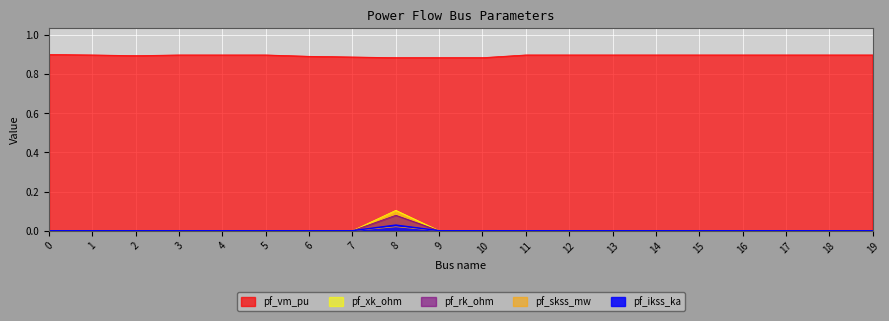

Which series changed the most between 13 and 17?

pf_vm_pu